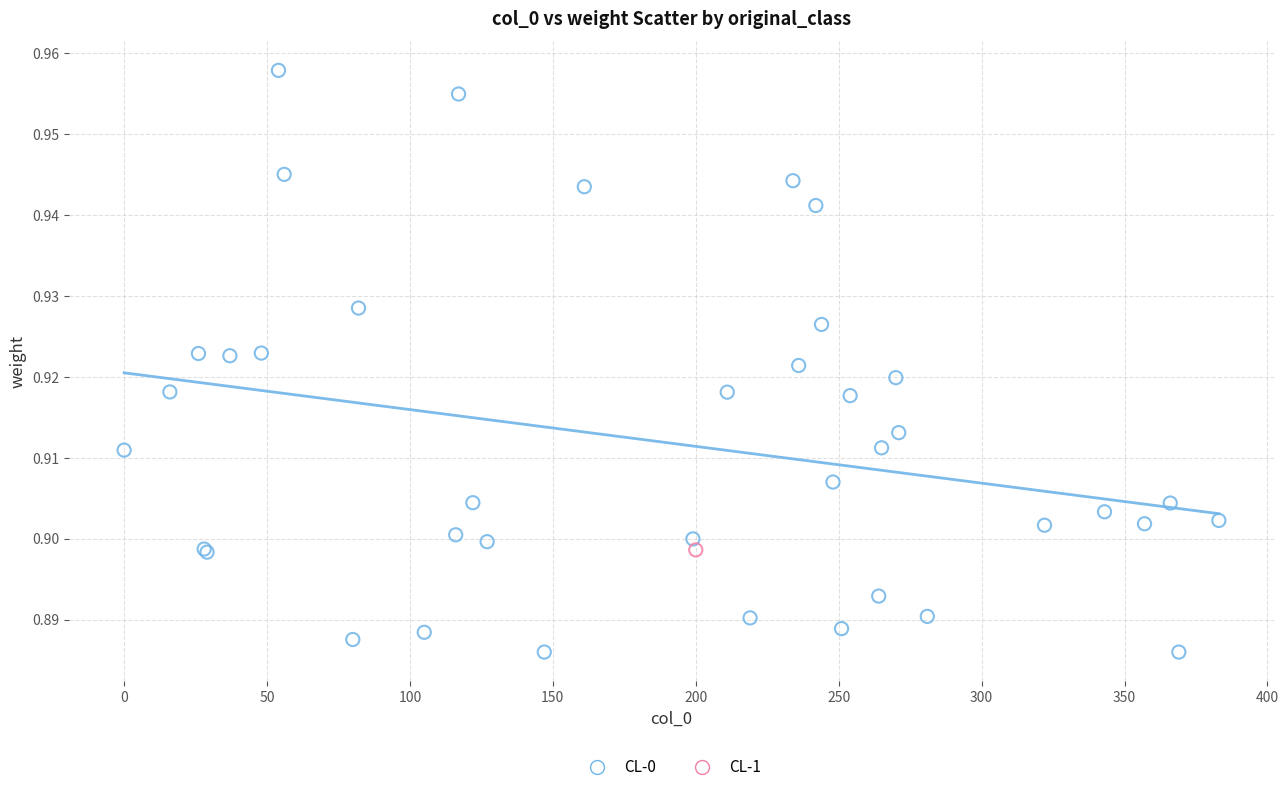

What are all the series names shown in the legend?

CL-0, CL-1